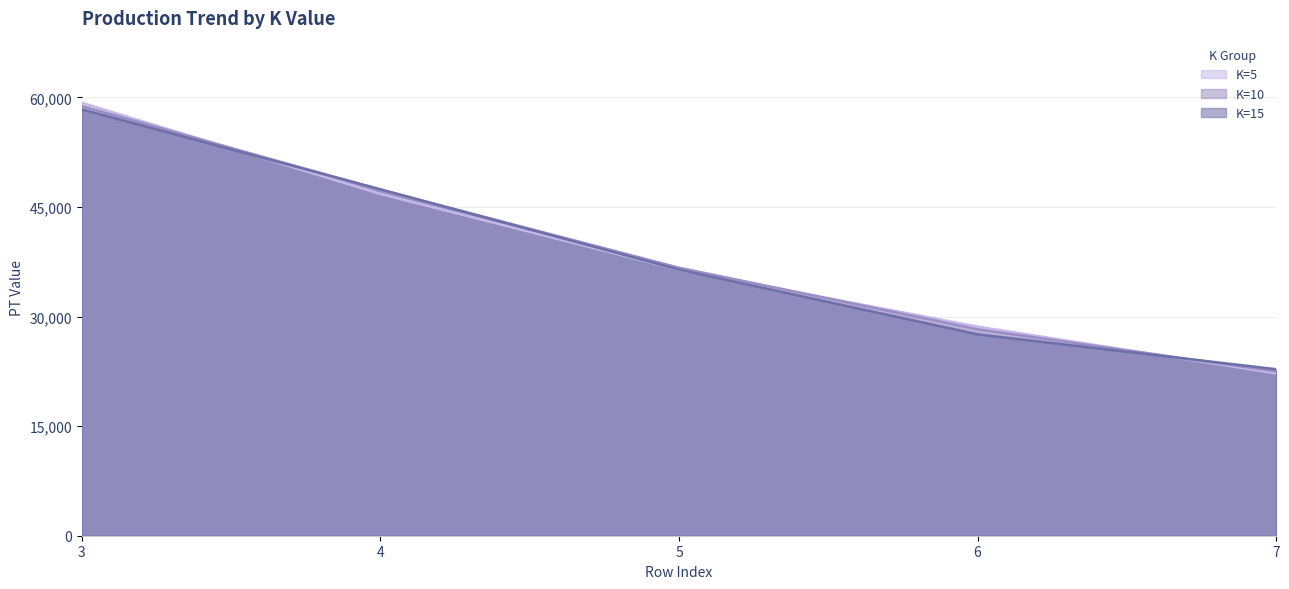

True or false: K=10 has a value of 17451 at 4.

False